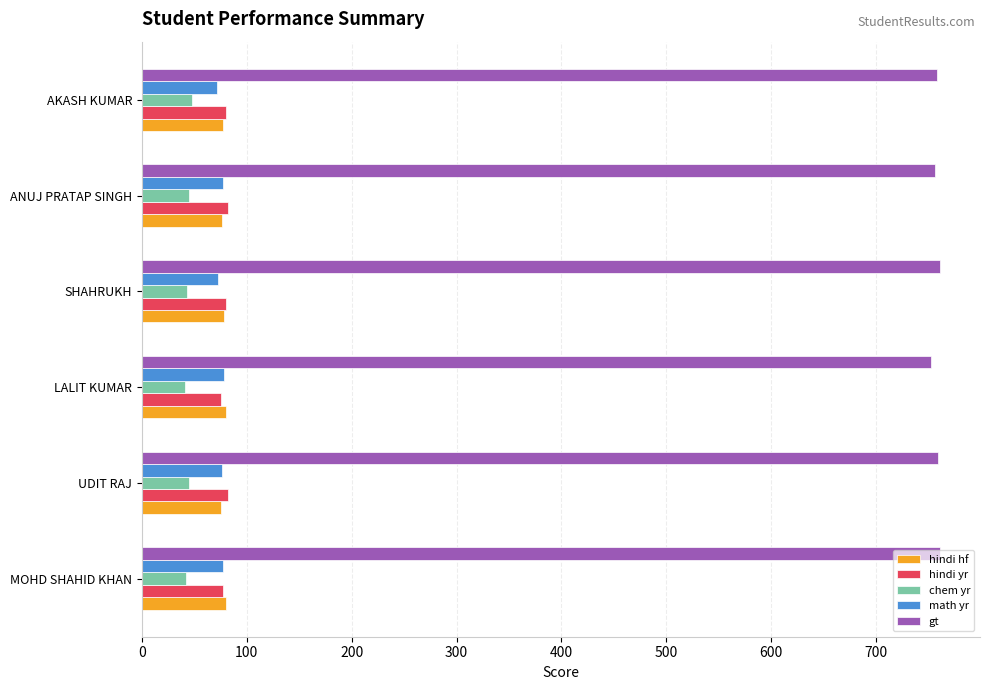

What is the maximum value shown in the chart?

761